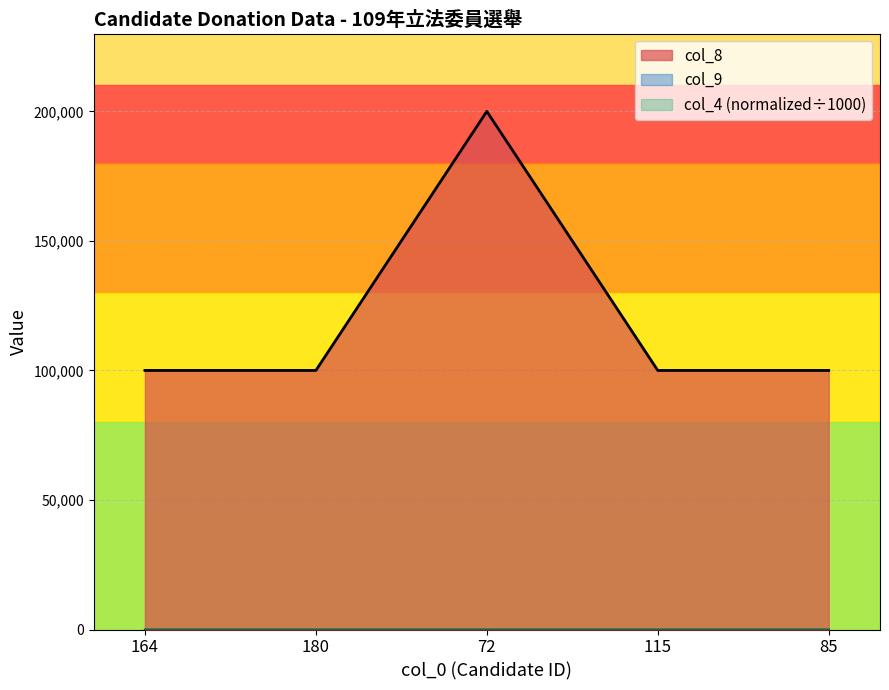

At which label does col_4 reach its peak?

164